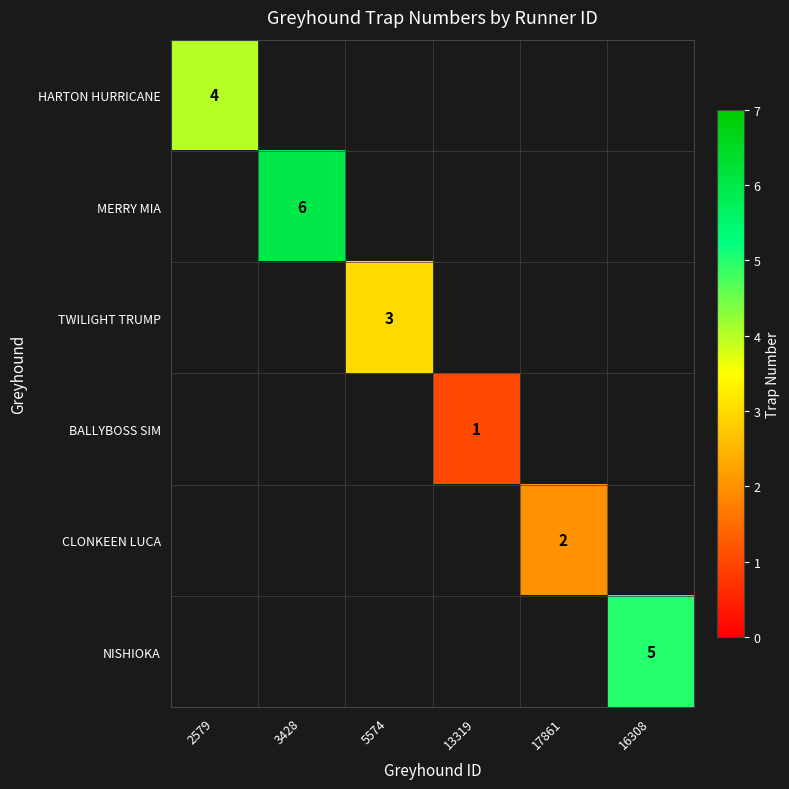

The value of TWILIGHT TRUMP at 5574 is 3. True or false?

True